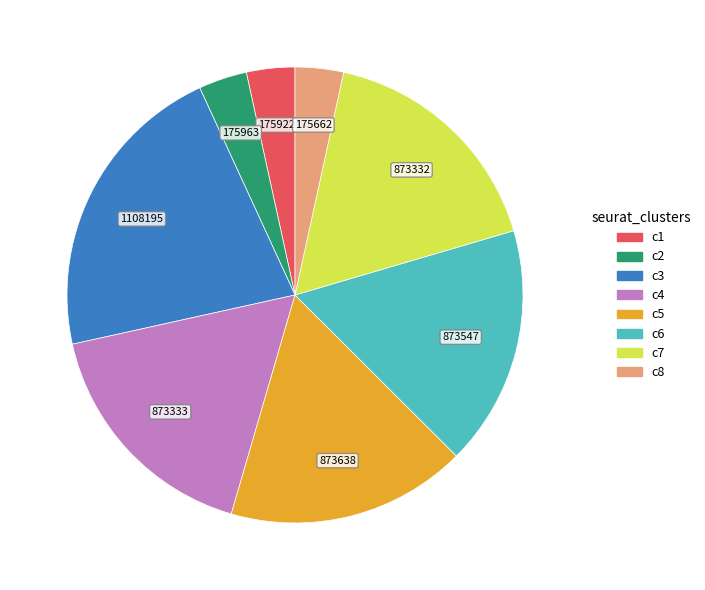

How many slices are in this pie chart?

8